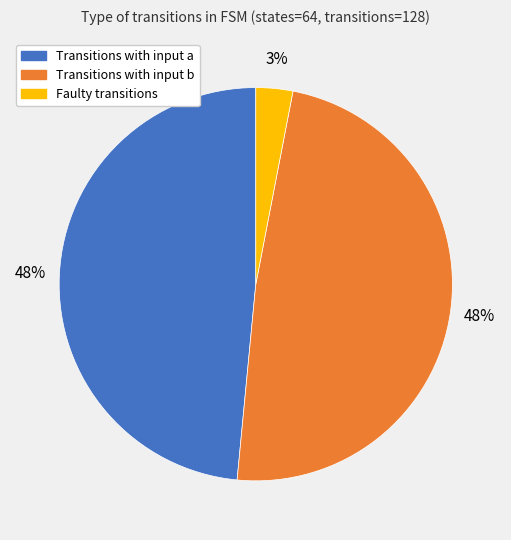

How many segments does this pie chart have?

3